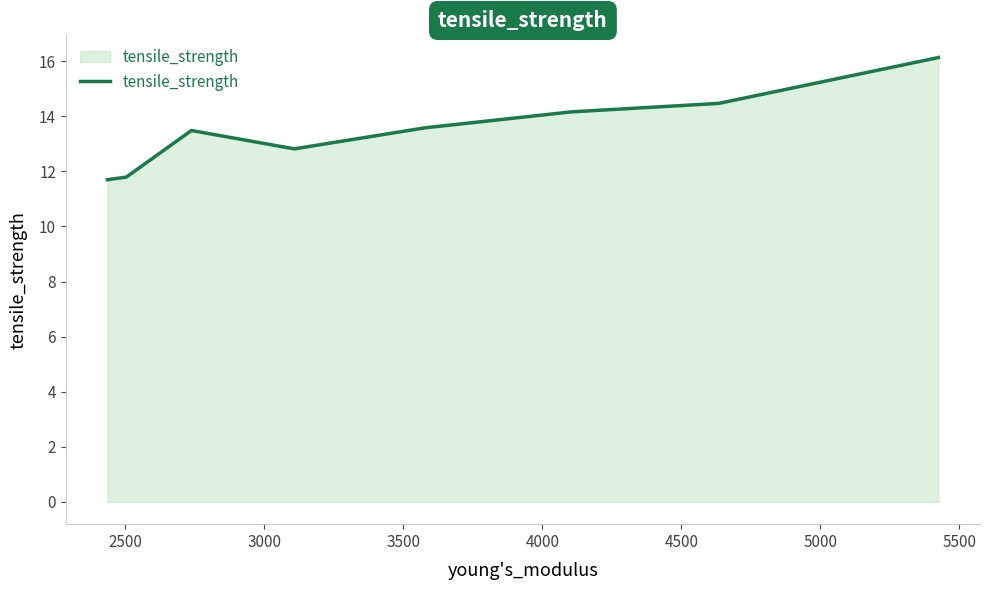

What is the sum of all values?

108.1